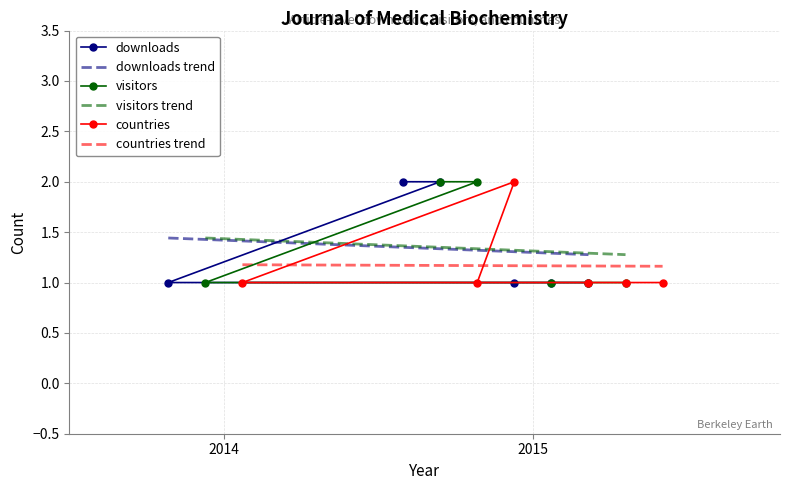

Reading right to left, list all the values displayed in this chart.

downloads: 2015=1	2015=1	2015=1	2014=1	2015=2	2015=2
visitors: 2015=1	2015=1	2015=1	2014=1	2015=2	2015=2
countries: 2015=1	2015=1	2015=1	2014=1	2015=2	2015=1